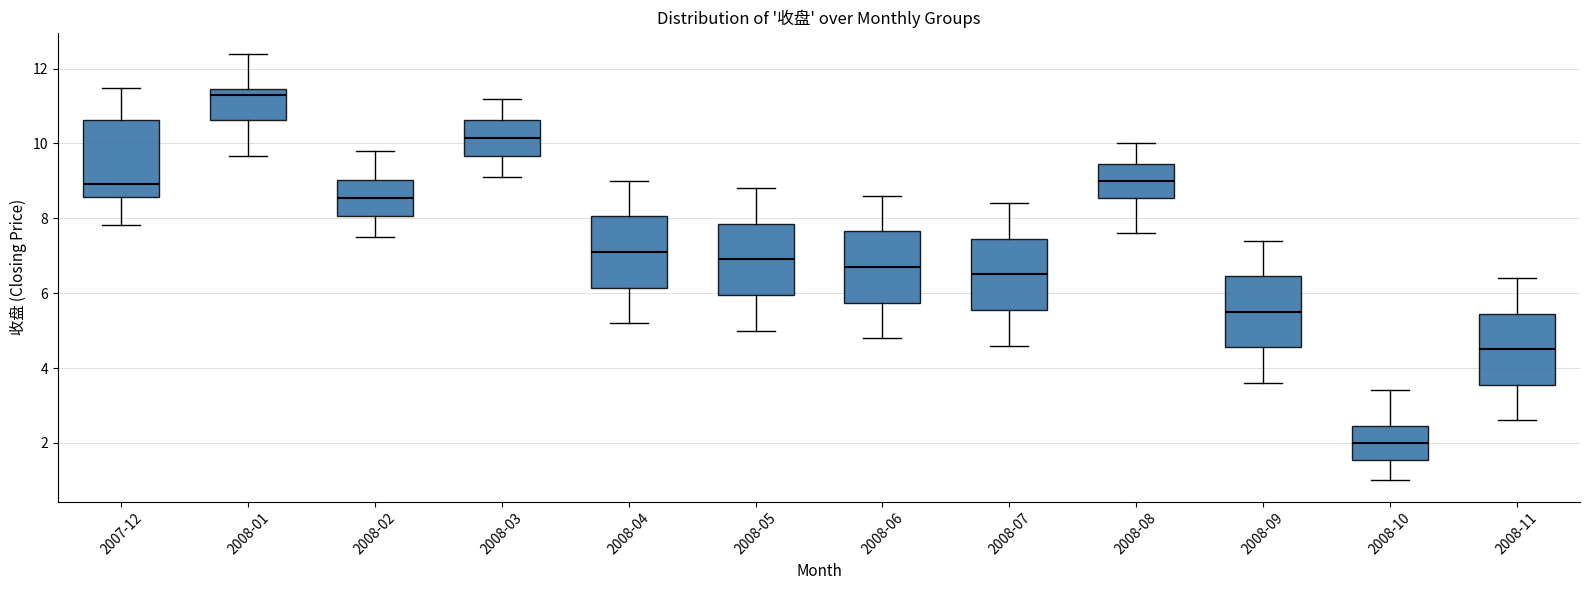

Reading left to right, read every box against the y-axis: the position of its median line, the range the box covers, and the ends of its whiskers. The values are not printed on the chart, so give them approximately, as read against the axis.

2007-12: median 9.0, box 8.6 to 10.6, whiskers 7.8 to 11.4
2008-01: median 11.2, box 10.6 to 11.4, whiskers 9.6 to 12.4
2008-02: median 8.6, box 8.0 to 9.0, whiskers 7.6 to 9.8
2008-03: median 10.2, box 9.6 to 10.6, whiskers 9.2 to 11.2
2008-04: median 7.2, box 6.2 to 8.0, whiskers 5.2 to 9.0
2008-05: median 7.0, box 6.0 to 7.8, whiskers 5.0 to 8.8
2008-06: median 6.8, box 5.8 to 7.6, whiskers 4.8 to 8.6
2008-07: median 6.6, box 5.6 to 7.4, whiskers 4.6 to 8.4
2008-08: median 9.0, box 8.6 to 9.4, whiskers 7.6 to 10.0
2008-09: median 5.6, box 4.6 to 6.4, whiskers 3.6 to 7.4
2008-10: median 2.0, box 1.6 to 2.4, whiskers 1.0 to 3.4
2008-11: median 4.6, box 3.6 to 5.4, whiskers 2.6 to 6.4